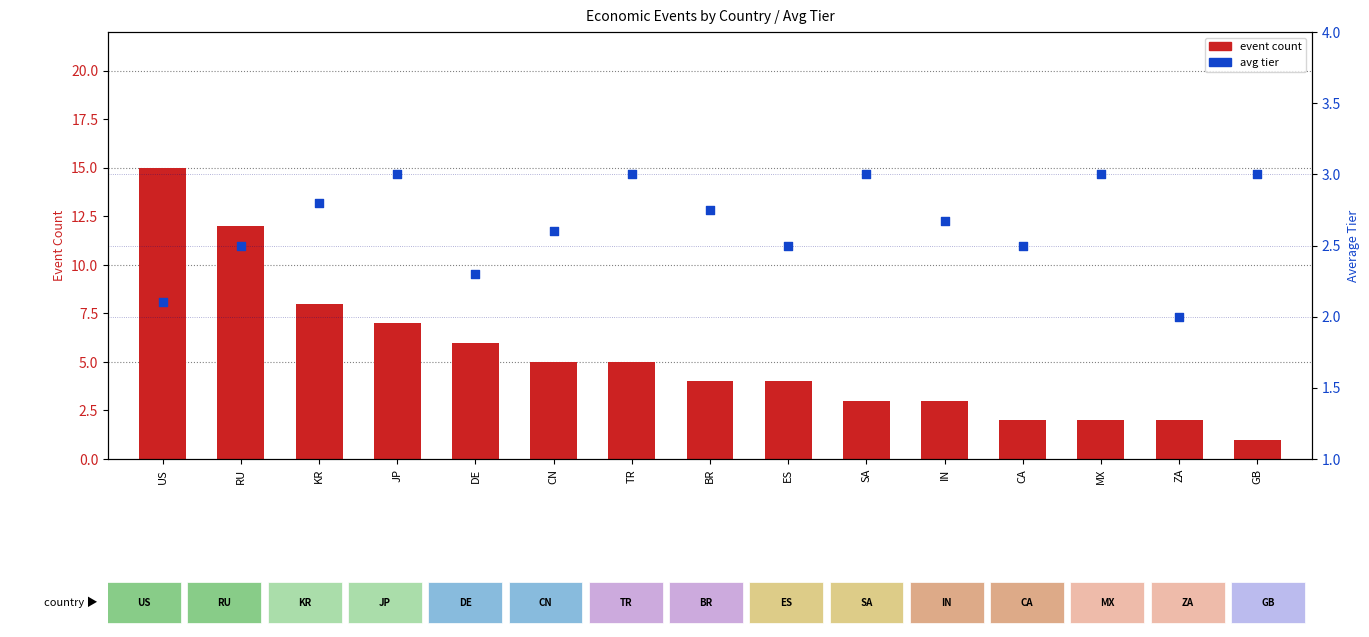

What are all the series names shown in the legend?

event count, avg tier